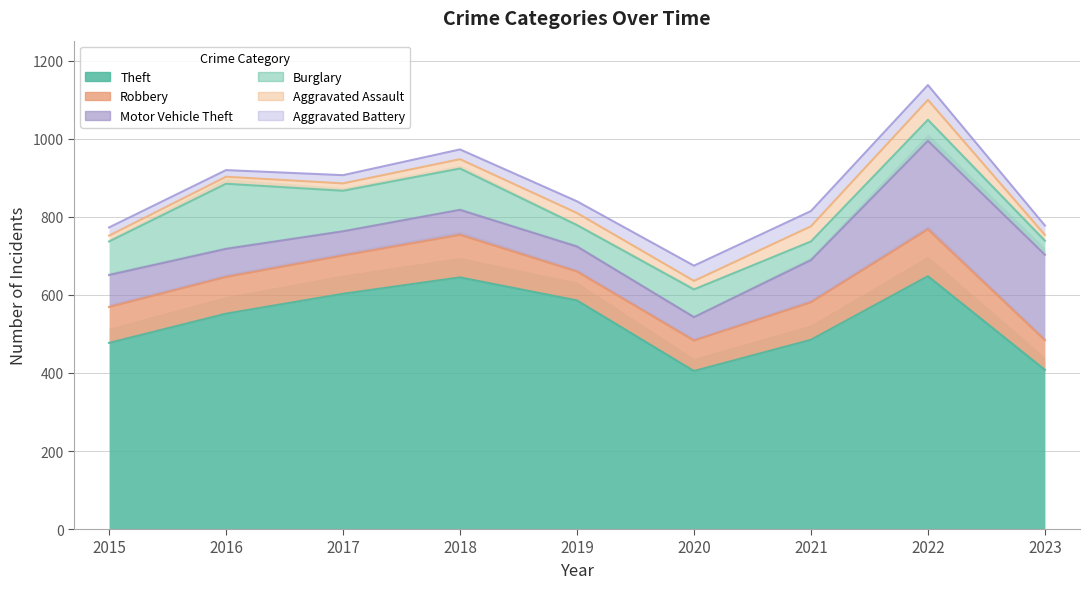

True or false: Burglary and Aggravated Assault cross at least once.

False